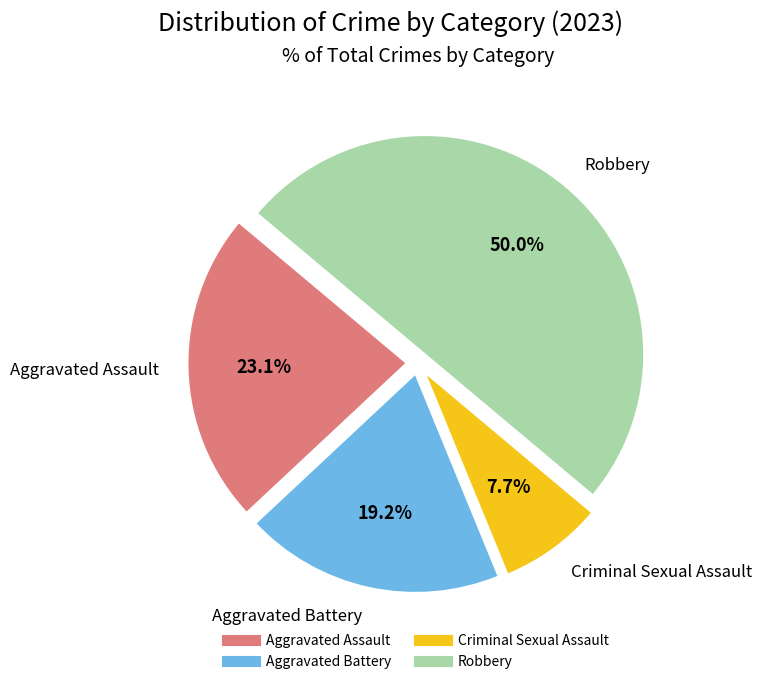

What percentage is the Criminal Sexual Assault slice, to the nearest percent?

8%